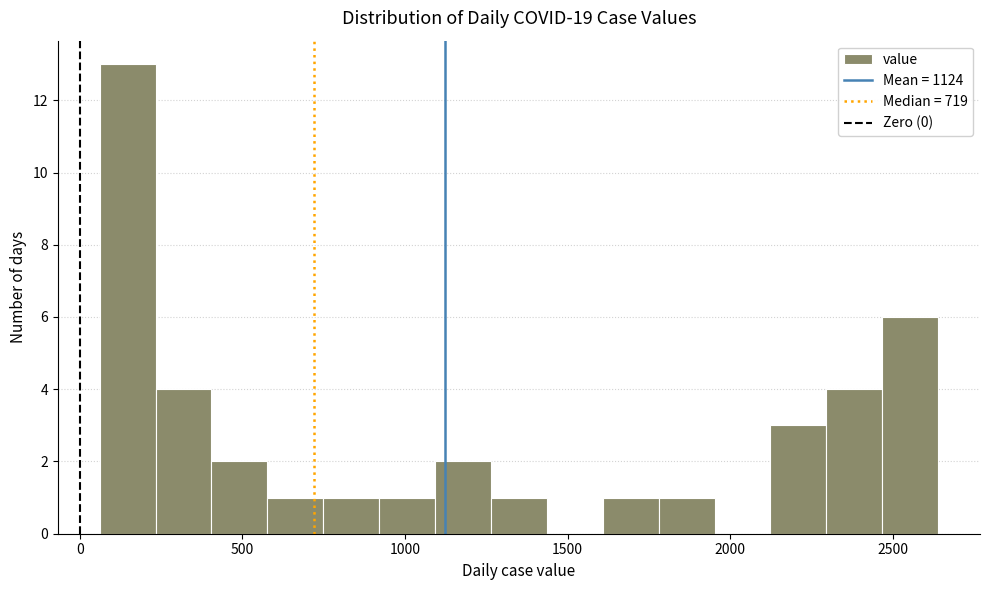

Around what value on the x-axis is the tallest bar? Give the approximate position of its centre, as read against the axis.

150